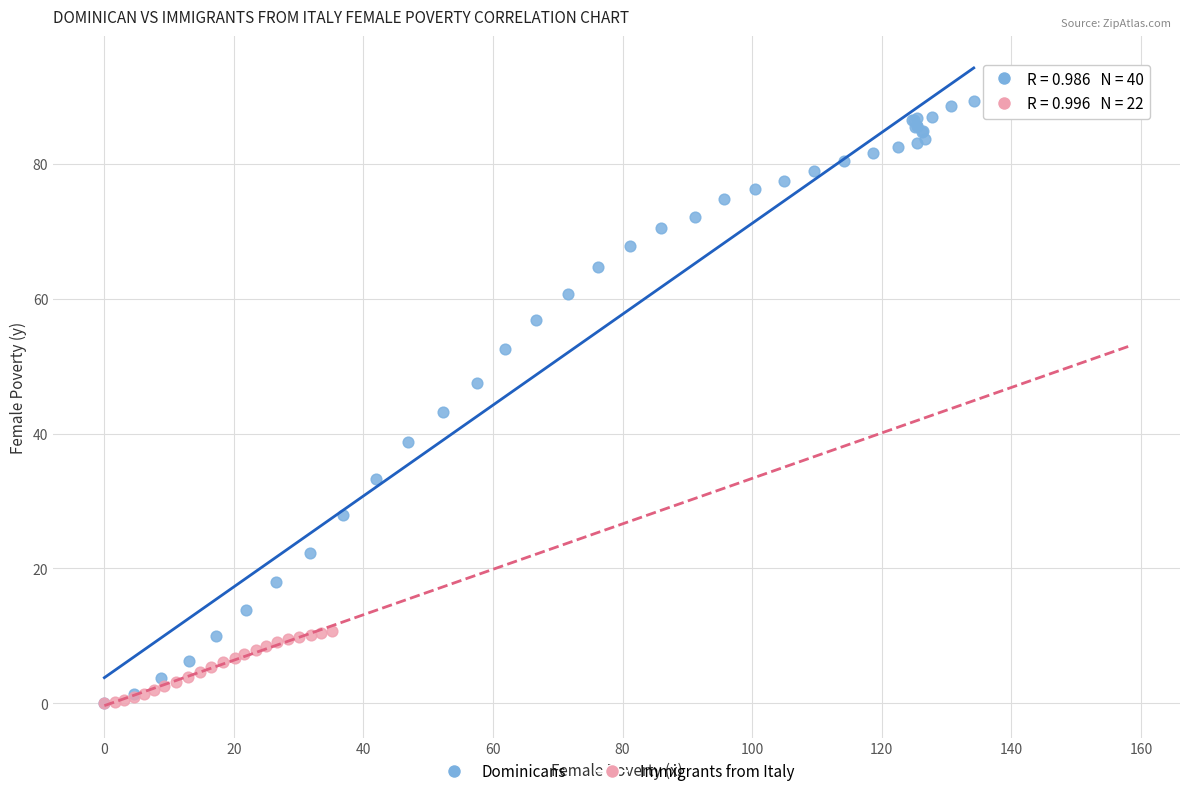

Which series has the largest Y range (max minus min)?

Dominicans